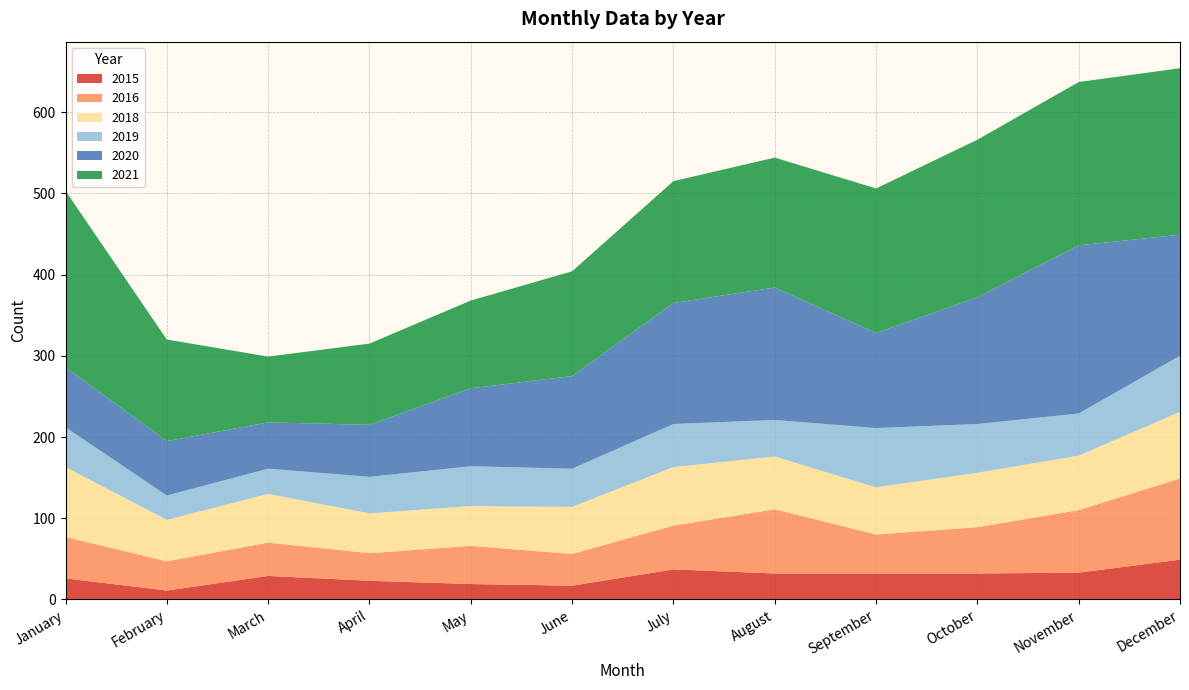

Reading left to right, transcribe all the data shown in this chart.

2015: 26	11	29	23	19	17	37	32	32	32	33	49
2021: 217	125	81	100	108	129	150	160	178	194	201	205
2016: 51	36	41	34	47	39	54	79	48	57	77	100
2020: 74	67	57	64	96	114	149	163	117	156	207	149
2019: 49	30	31	45	49	47	53	45	73	60	52	69
2018: 86	51	60	49	49	58	72	65	58	67	67	82